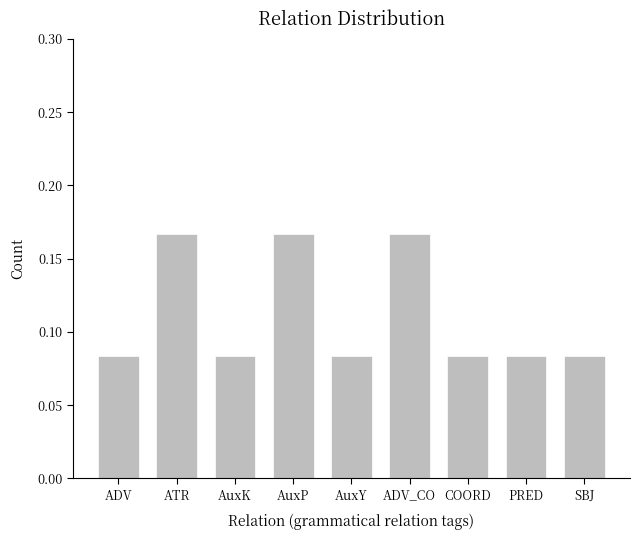

How many bars are there in total?

9